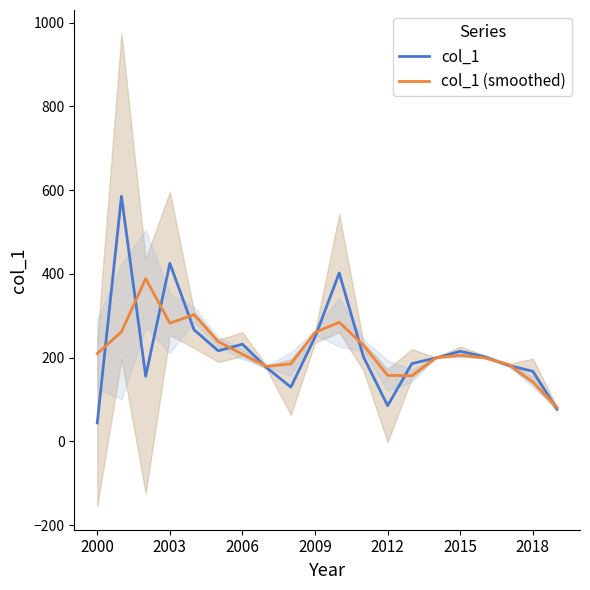

What is the maximum value for col_1 (smoothed)?

388.8